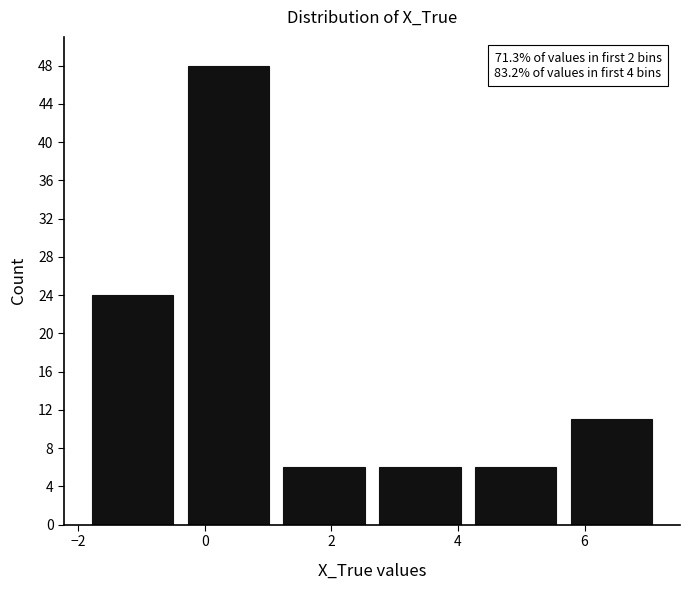

Which range on the x-axis has the tallest bar?

-0.4 to 1.2